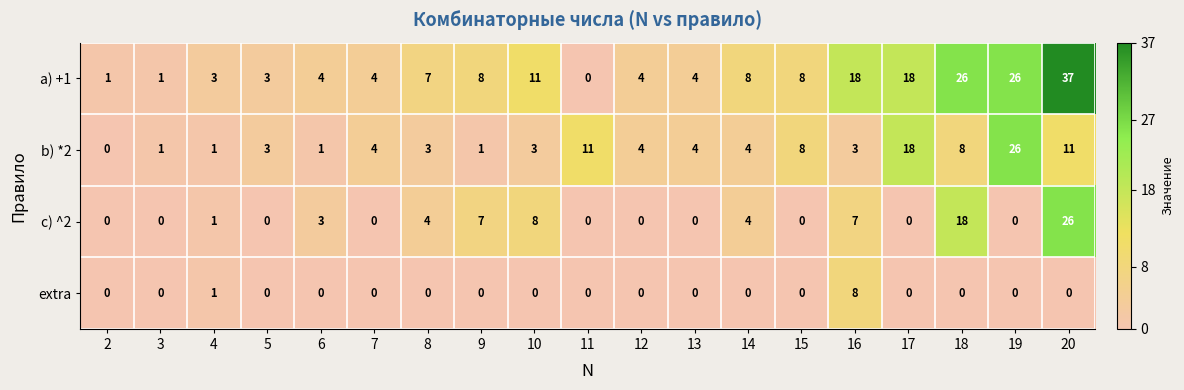

True or false: c) ^2 has a value of 4 at 8.

True